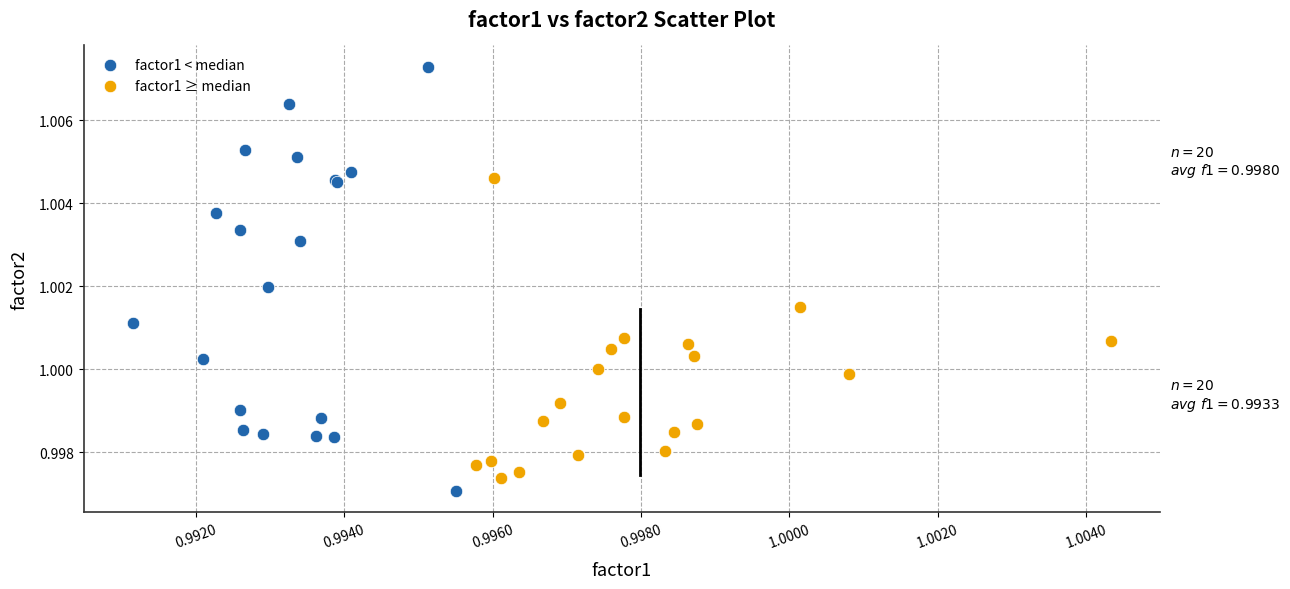

Which series contains the lowest Y value?

factor1 < median